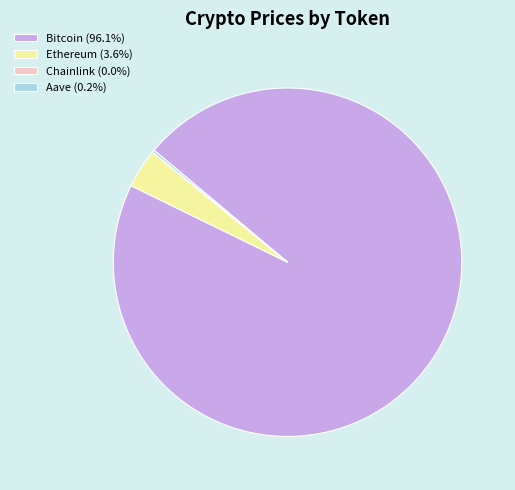

Does any single category account for the majority?

Yes